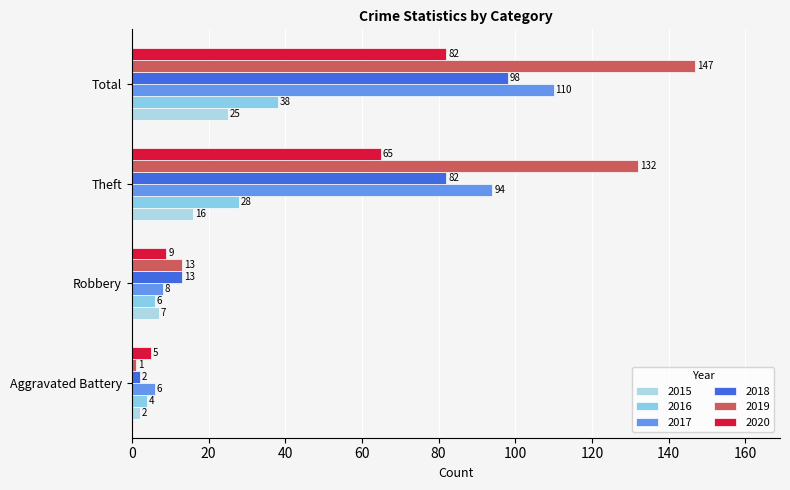

Reading left to right, transcribe all the data shown in this chart.

2015: Aggravated Battery=2	Robbery=7	Theft=16	Total=25
2016: Aggravated Battery=4	Robbery=6	Theft=28	Total=38
2017: Aggravated Battery=6	Robbery=8	Theft=94	Total=110
2018: Aggravated Battery=2	Robbery=13	Theft=82	Total=98
2019: Aggravated Battery=1	Robbery=13	Theft=132	Total=147
2020: Aggravated Battery=5	Robbery=9	Theft=65	Total=82